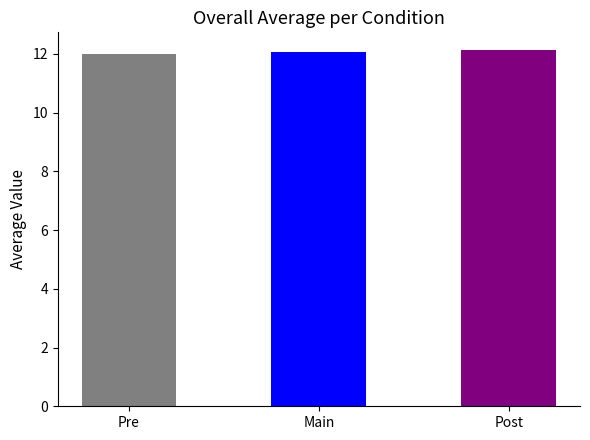

Does the chart contain any negative values?

No